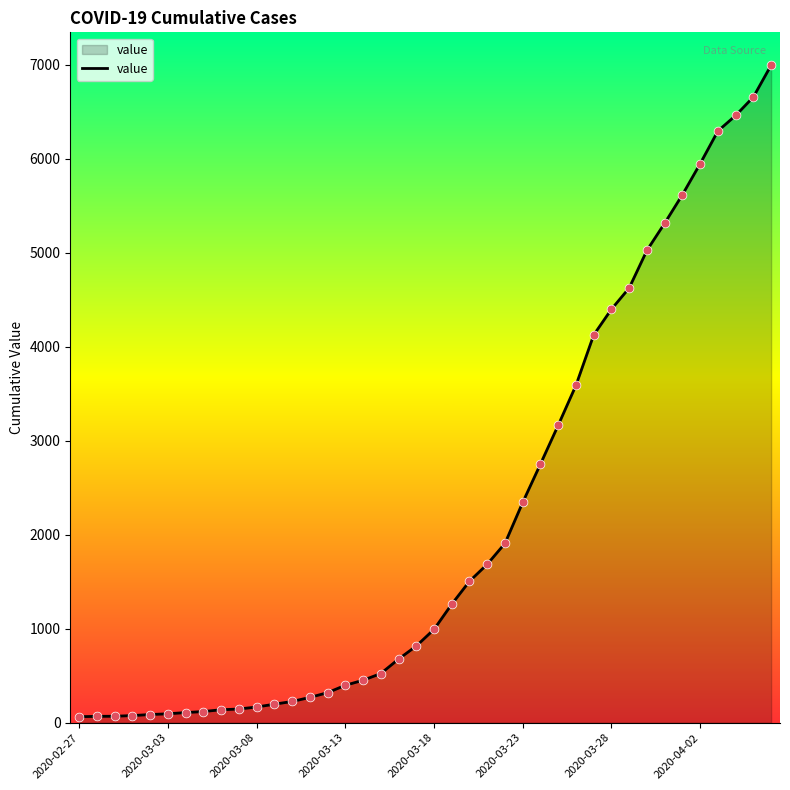

What is the difference between the maximum and minimum values?

6931